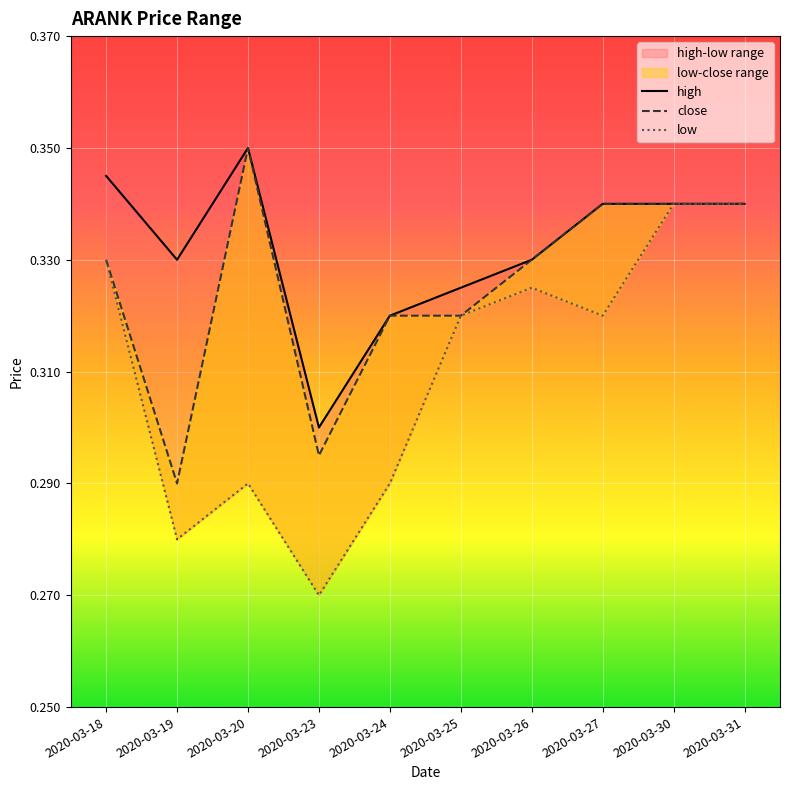

At how many categories does at least one series exceed 0?

10